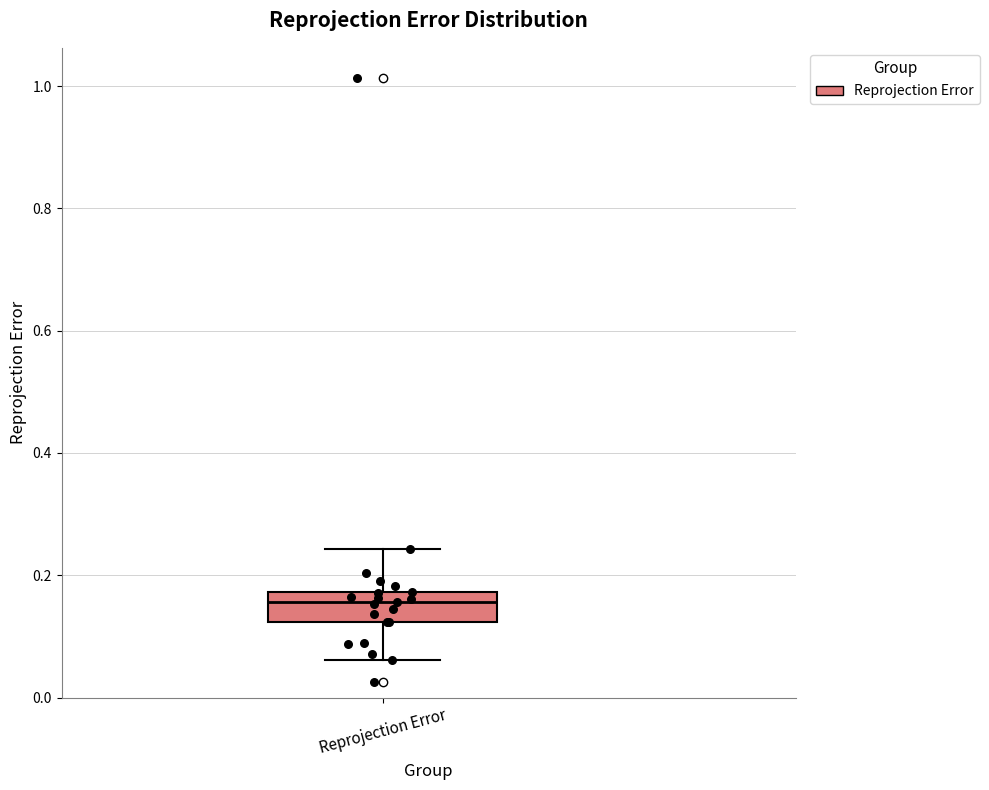

Transcribe this box plot: give where the median line is, the range the box spans, and where the two whiskers end, as read against the y-axis. The values are not printed on the chart, so give them approximately, as read against the axis.

median 0.16, box 0.12 to 0.18, whiskers 0.06 to 0.24